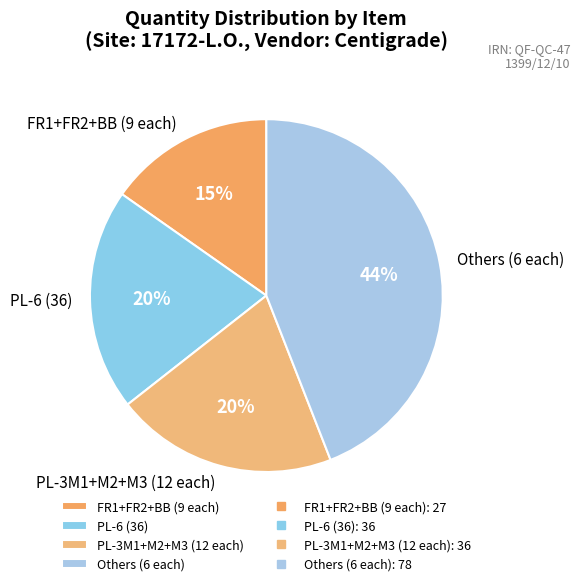

What is the ratio of the value at Others (6 each) to the value at PL-6 (36)?

2.2